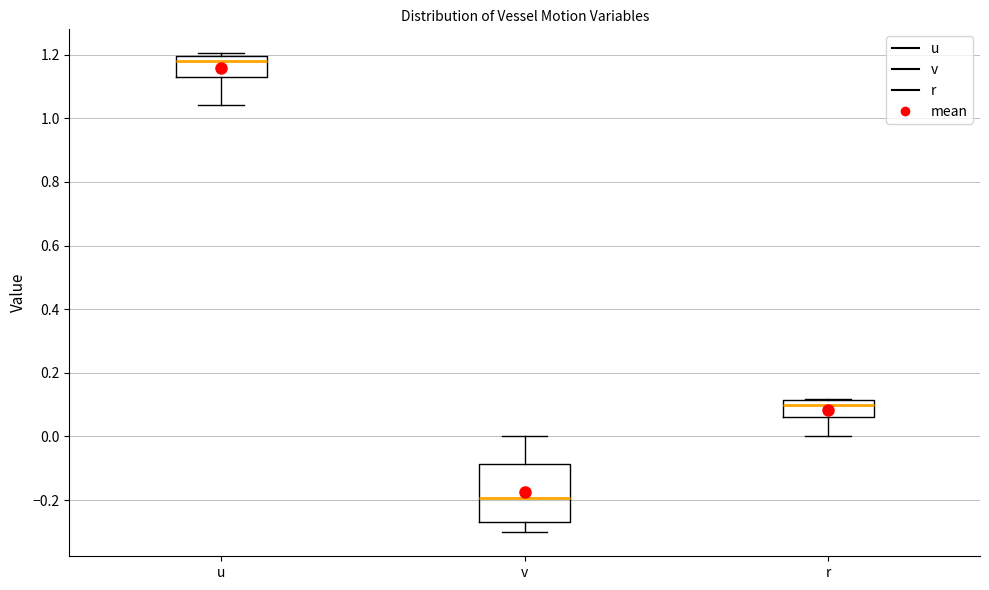

Where does the median line of the box for r sit on the y-axis? The values are not printed on the chart, so give them approximately, as read against the axis.

0.10